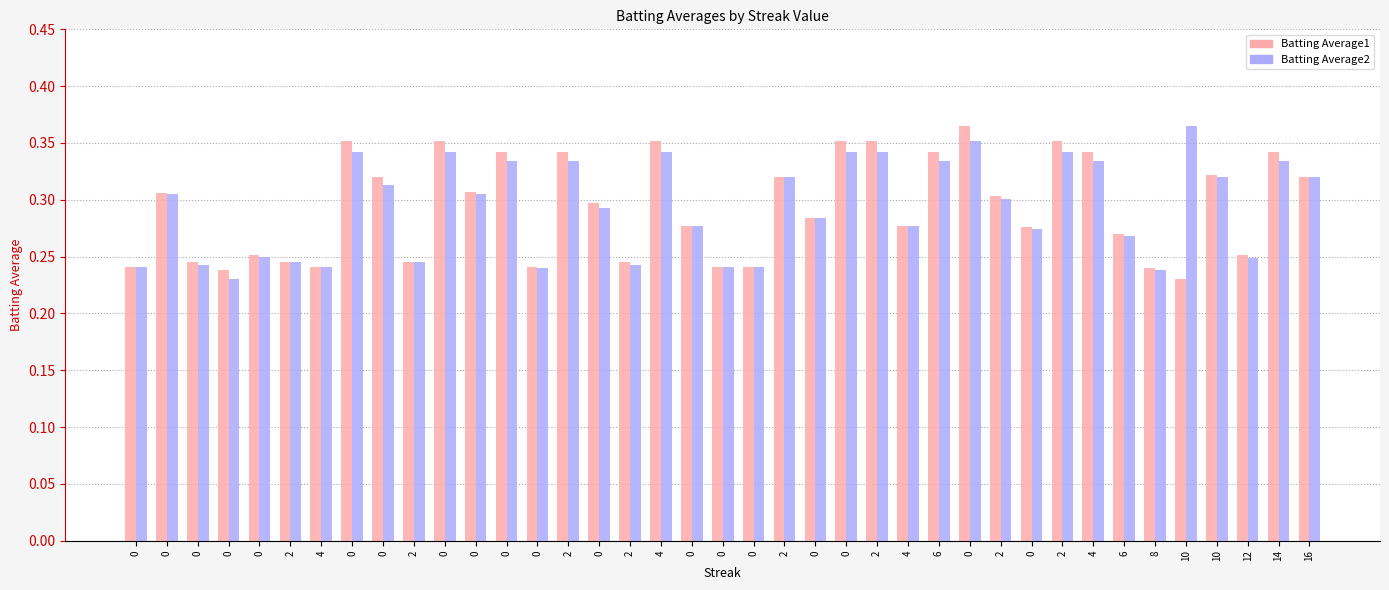

Reading right to left, list all the values displayed in this chart.

Batting Average1: 16=0.3	14=0.3	12=0.3	10=0.3	10=0.2	8=0.2	6=0.3	4=0.3	2=0.4	0=0.3	2=0.3	0=0.4	6=0.3	4=0.3	2=0.4	0=0.4	0=0.3	2=0.3	0=0.2	0=0.2	0=0.3	4=0.4	2=0.2	0=0.3	2=0.3	0=0.2	0=0.3	0=0.3	0=0.4	2=0.2	0=0.3	0=0.4	4=0.2	2=0.2	0=0.3	0=0.2	0=0.2	0=0.3	0=0.2
Batting Average2: 16=0.3	14=0.3	12=0.2	10=0.3	10=0.4	8=0.2	6=0.3	4=0.3	2=0.3	0=0.3	2=0.3	0=0.4	6=0.3	4=0.3	2=0.3	0=0.3	0=0.3	2=0.3	0=0.2	0=0.2	0=0.3	4=0.3	2=0.2	0=0.3	2=0.3	0=0.2	0=0.3	0=0.3	0=0.3	2=0.2	0=0.3	0=0.3	4=0.2	2=0.2	0=0.2	0=0.2	0=0.2	0=0.3	0=0.2